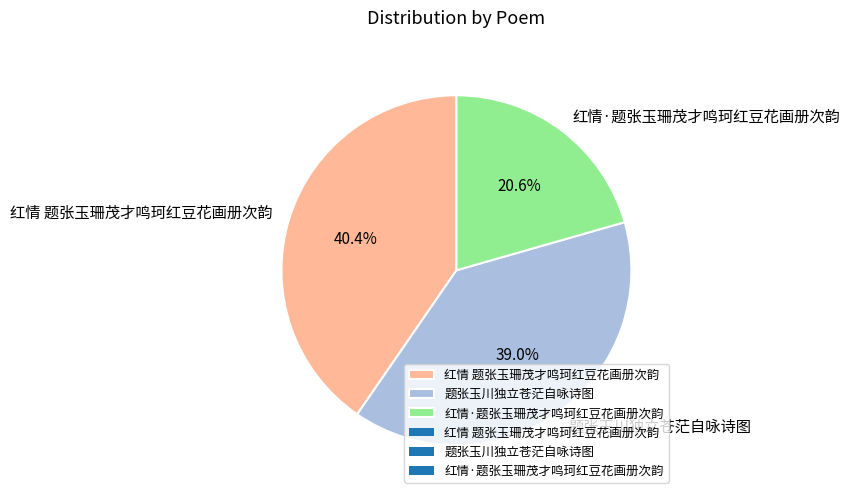

Combined, do 红情·题张玉珊茂才鸣珂红豆花画册次韵 and 红情 题张玉珊茂才鸣珂红豆花画册次韵 account for over 50%?

Yes